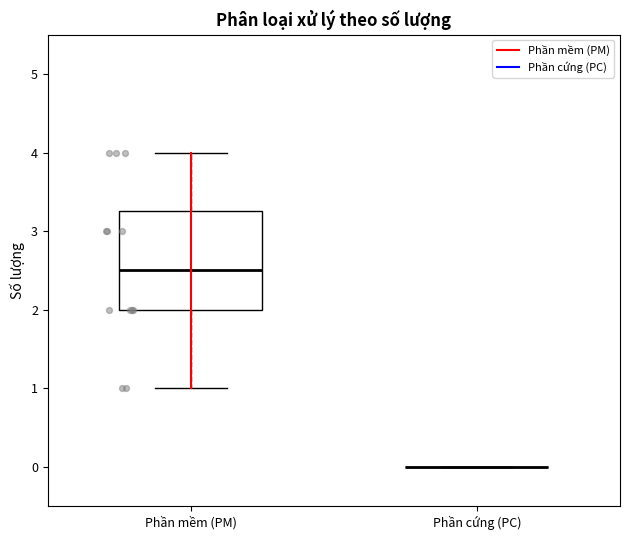

Where does the median line of the box for Phần mềm (PM) sit on the y-axis? The values are not printed on the chart, so give them approximately, as read against the axis.

2.5